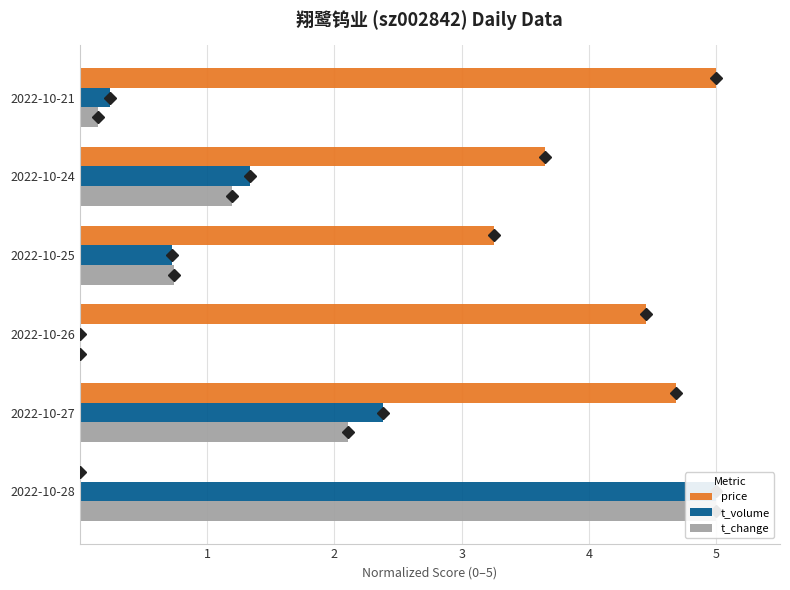

What is the difference between the maximum and second lowest values in the t_change series?

4.9